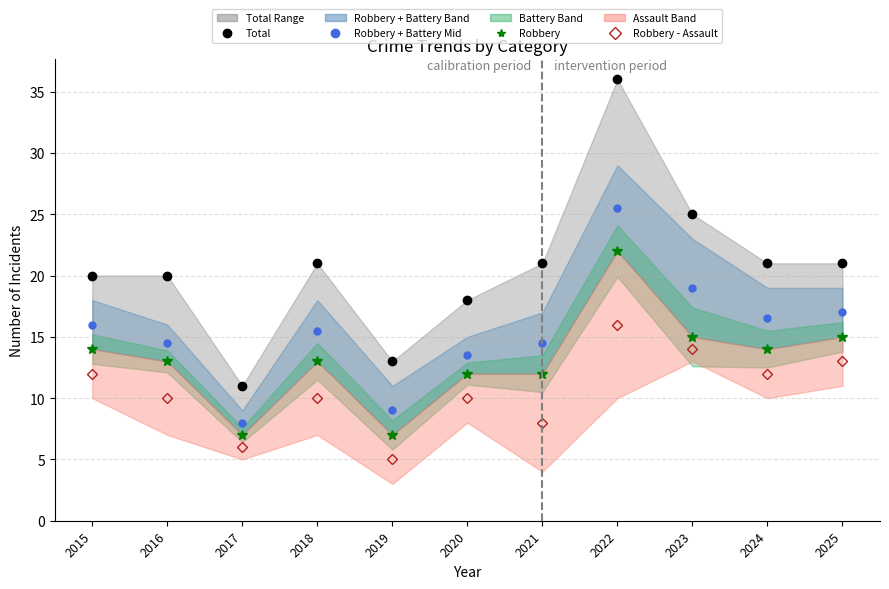

What is the sum of all Robbery values?

144.0